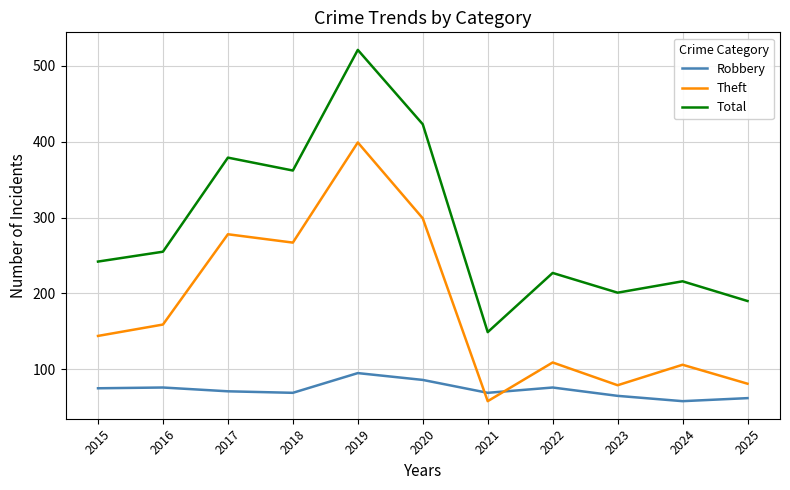

At which category is the sum across all series the highest?

2019